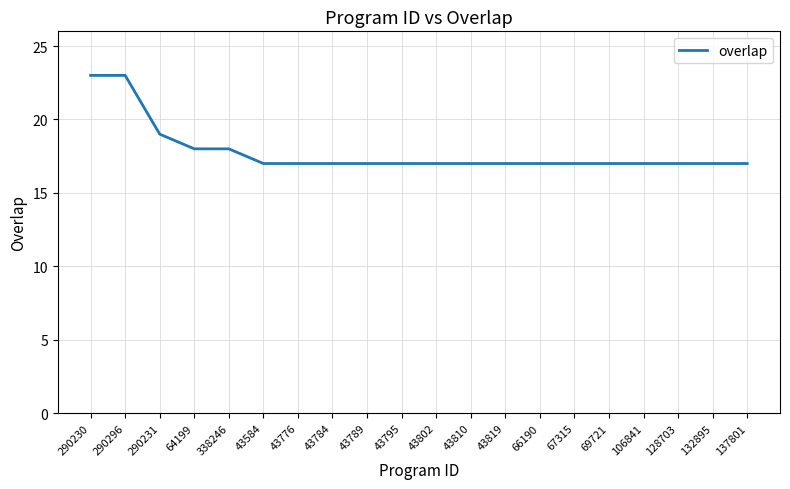

What is the sum of all values?

356